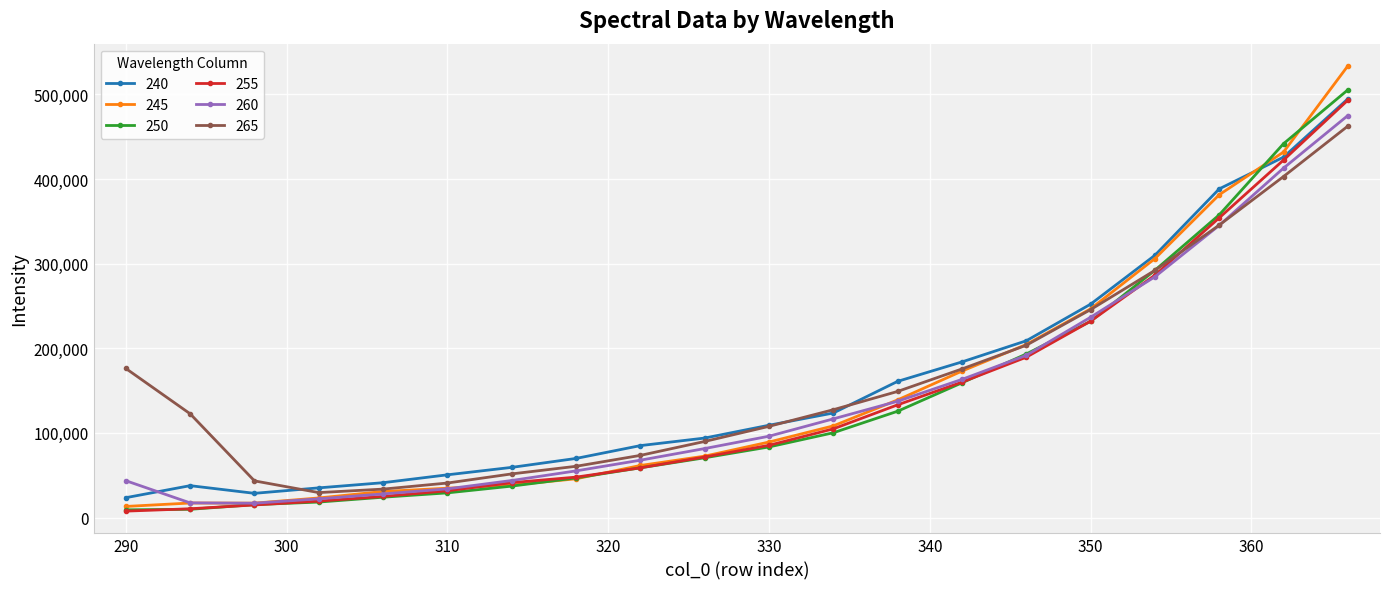

What is the greatest value displayed?

533605.5